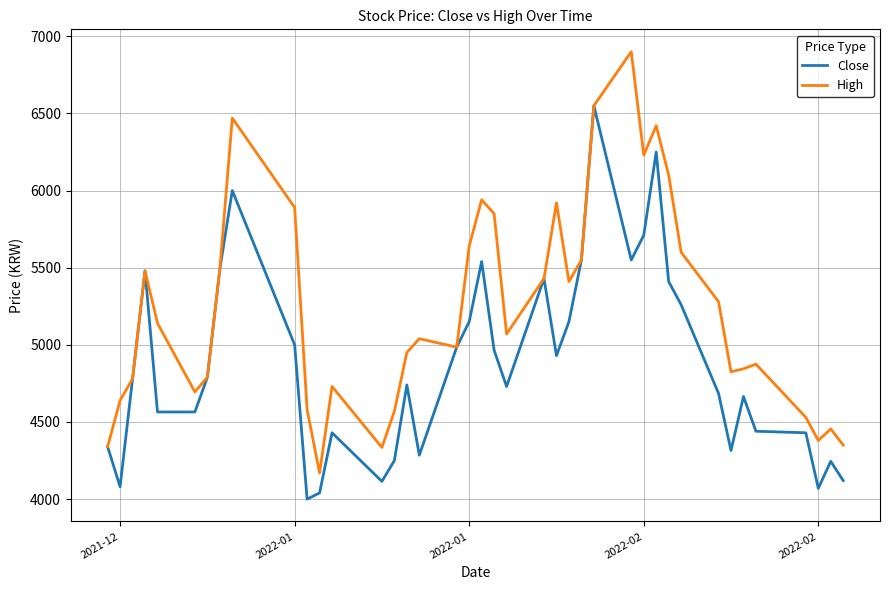

What is the highest value of the High series?

6900